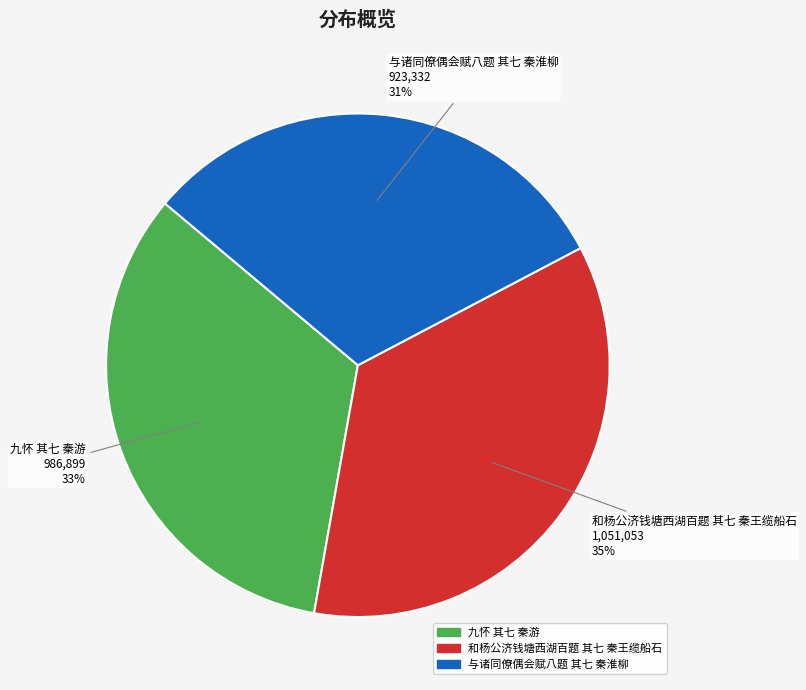

To the nearest percent, what is the difference between the 与诸同僚偶会赋八题 其七 秦淮柳 and 和杨公济钱塘西湖百题 其七 秦王缆船石 slice percentages?

4%